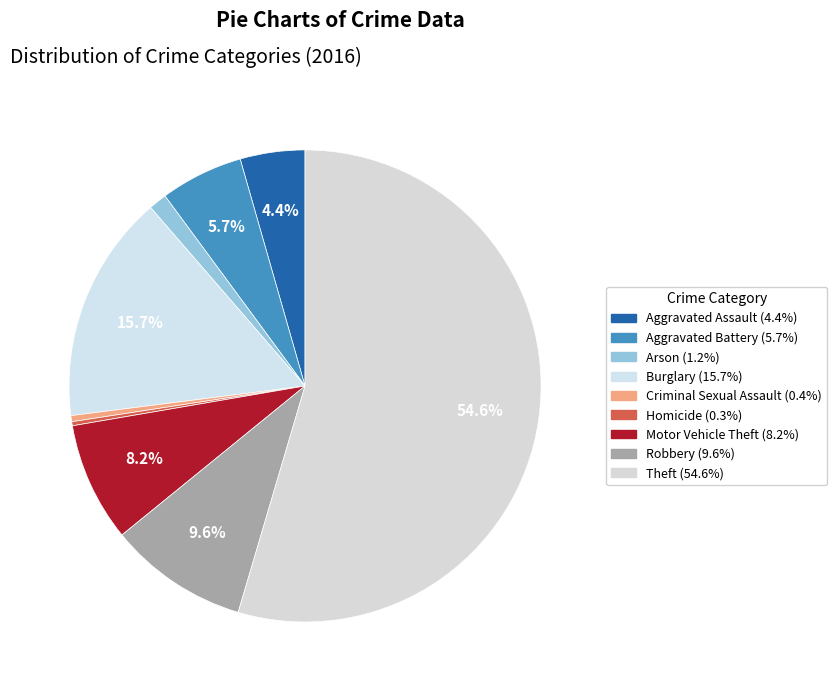

Which category has the biggest portion of the pie?

Theft